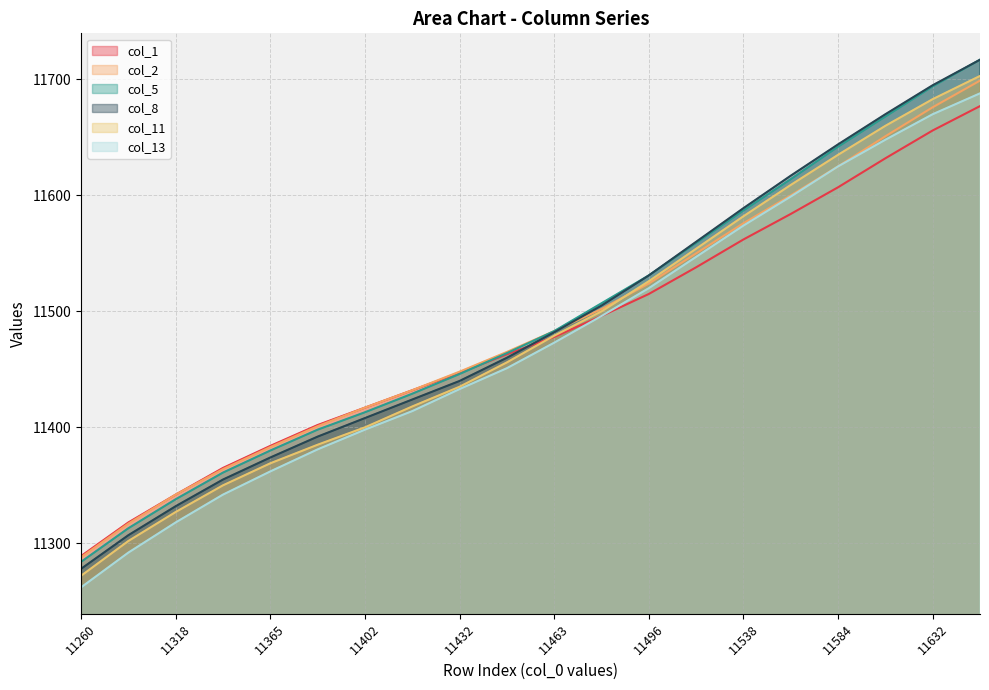

Which series changed the most between 11478 and 11496?

col_8